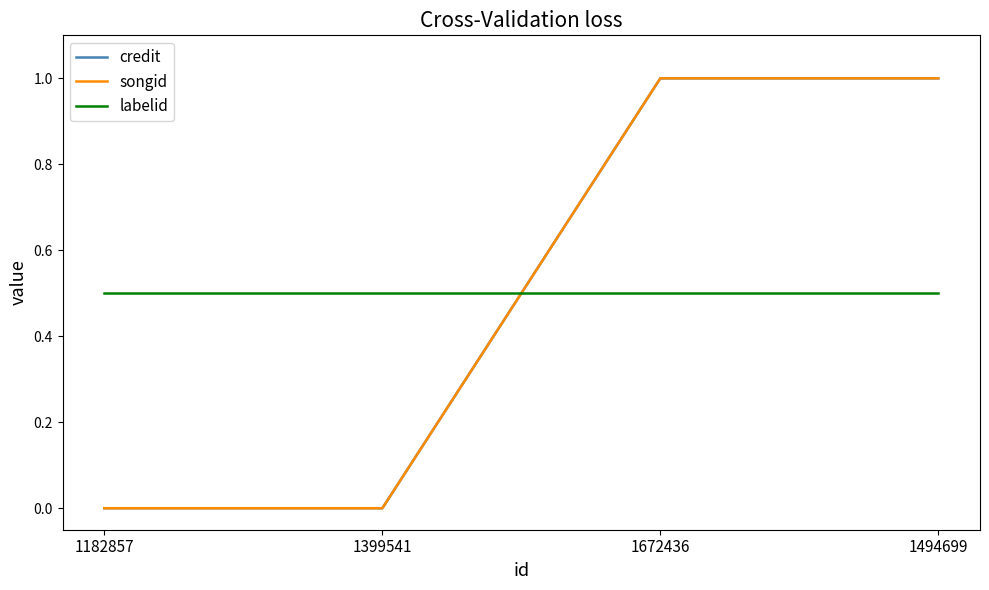

Is this an area chart (filled region under the line)?

No